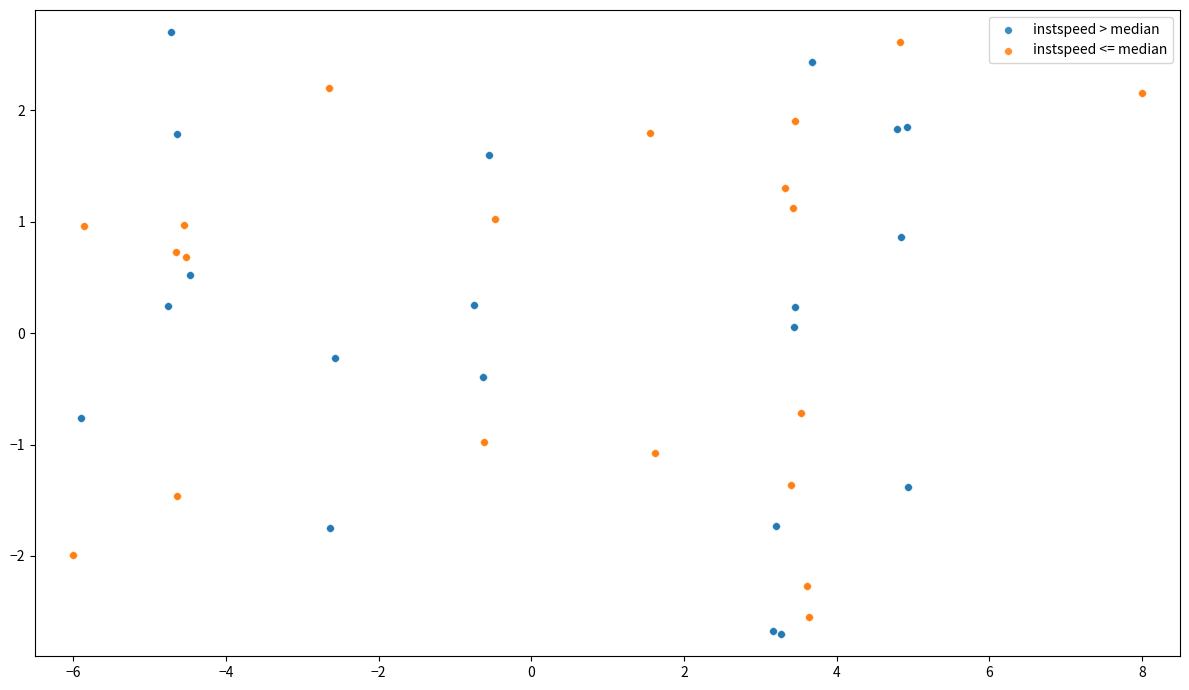

What are all the series names shown in the legend?

instspeed > median, instspeed <= median